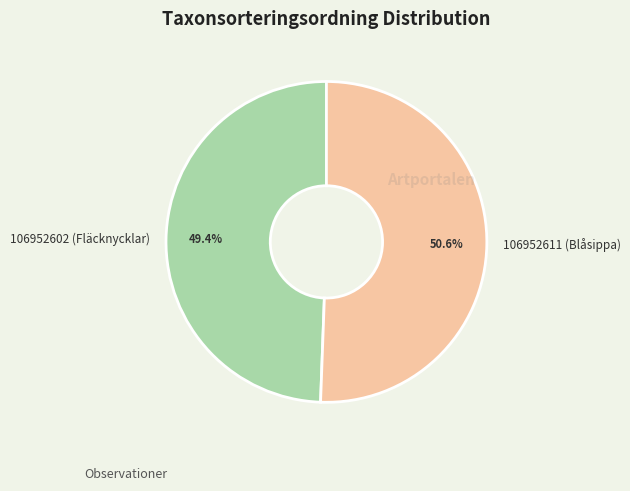

Which category accounts for the majority?

106952611 (Blåsippa)